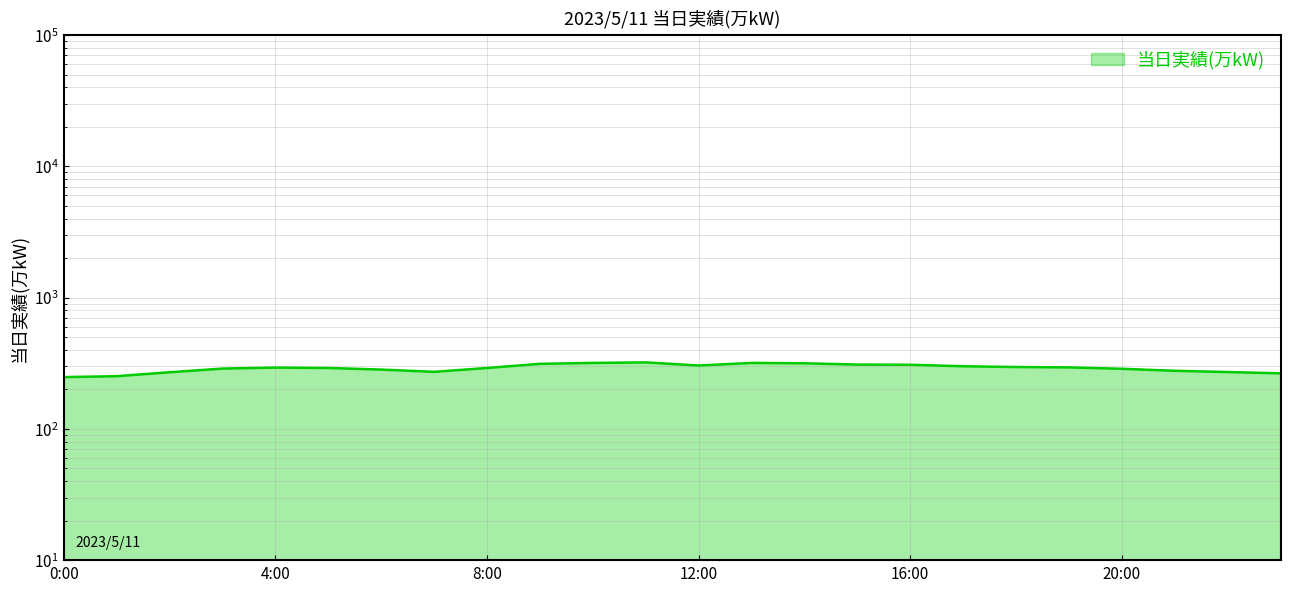

What is the sum of all values?

6985